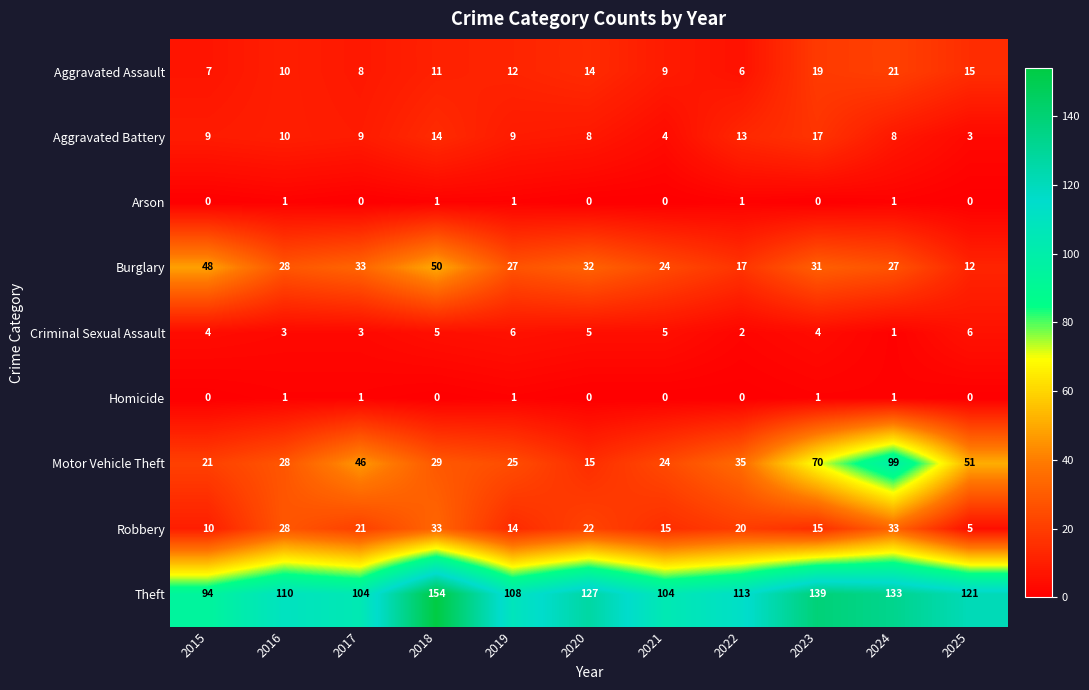

Which series has the widest spread of values?

Motor Vehicle Theft